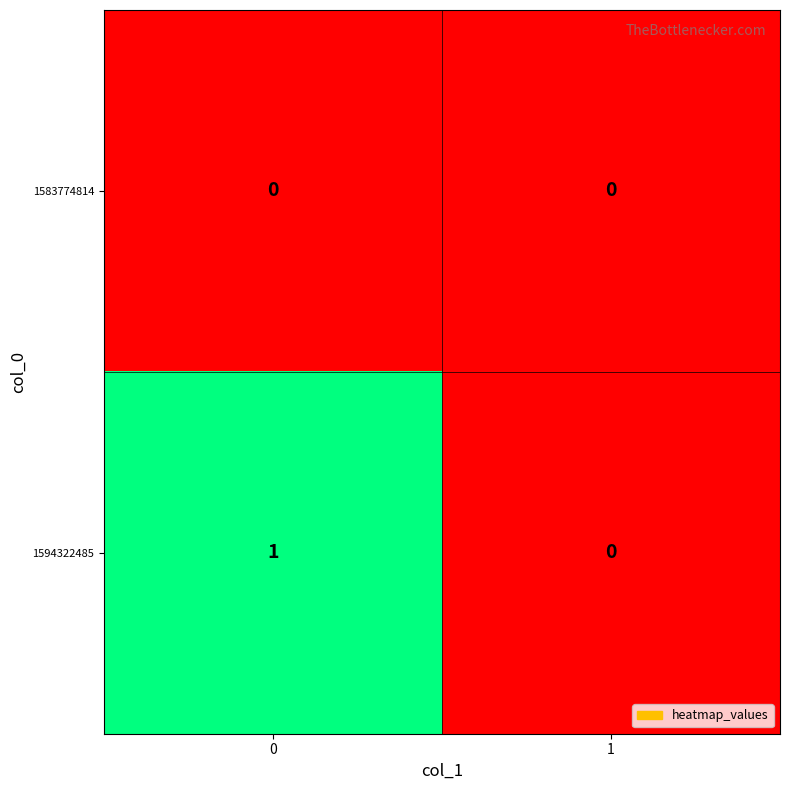

Reading right to left, what are all the values shown in this chart?

1583774814: 1=0	0=0
1594322485: 1=0	0=1